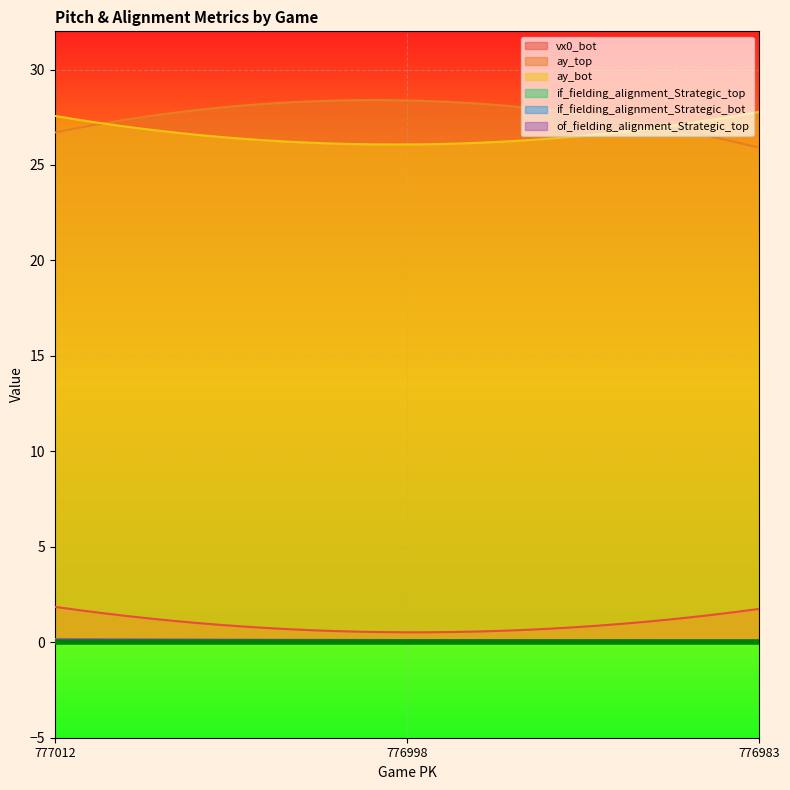

Rank the series by their maximum value, from highest to lowest.

ay_top, ay_bot, vx0_bot, of_fielding_alignment_Strategic_top, if_fielding_alignment_Strategic_bot, if_fielding_alignment_Strategic_top